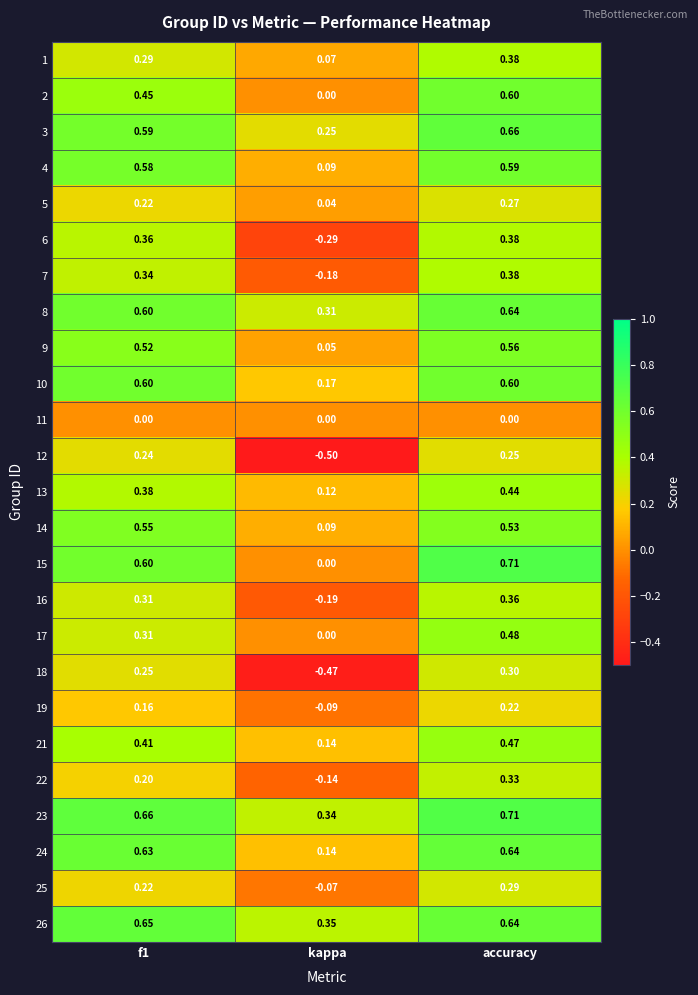

Between f1 and accuracy, which series saw the biggest shift?

17